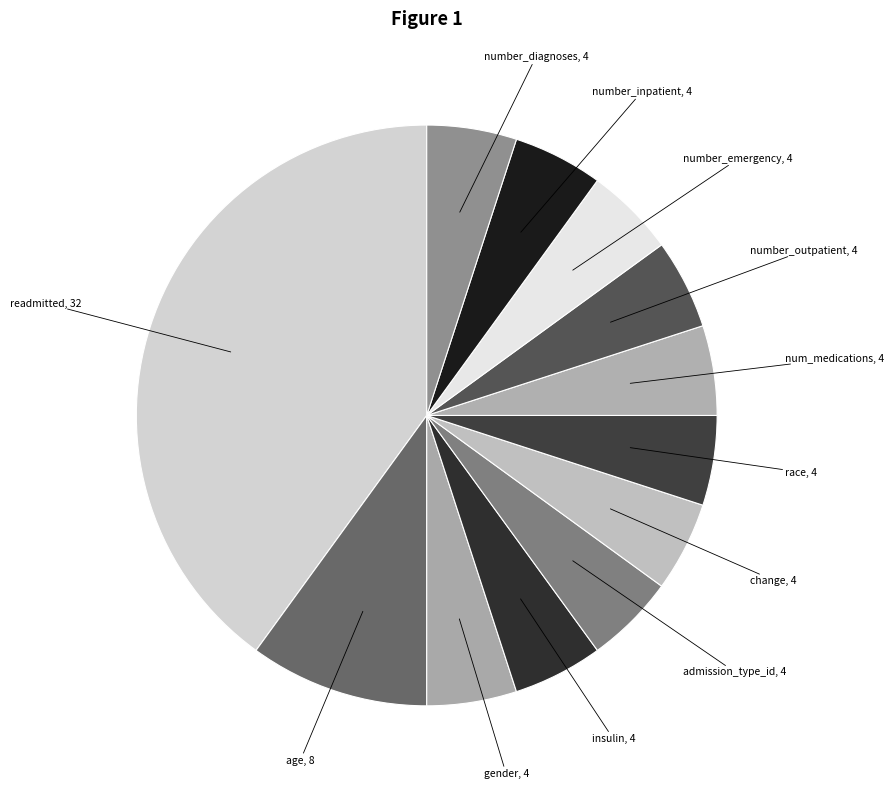

How many slices are in this pie chart?

12